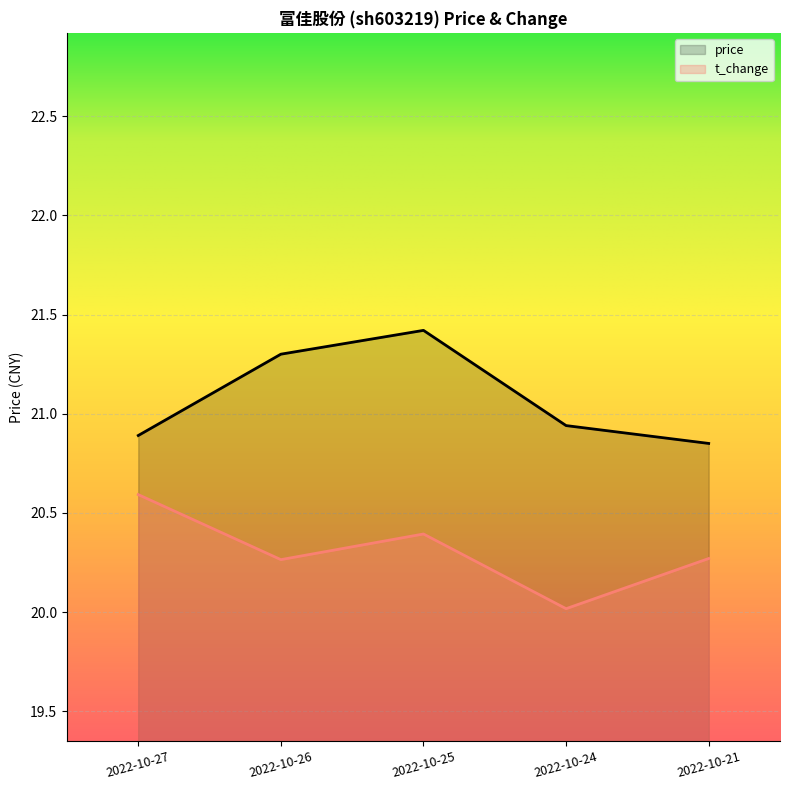

What is the sum of all t_change values?

101.5